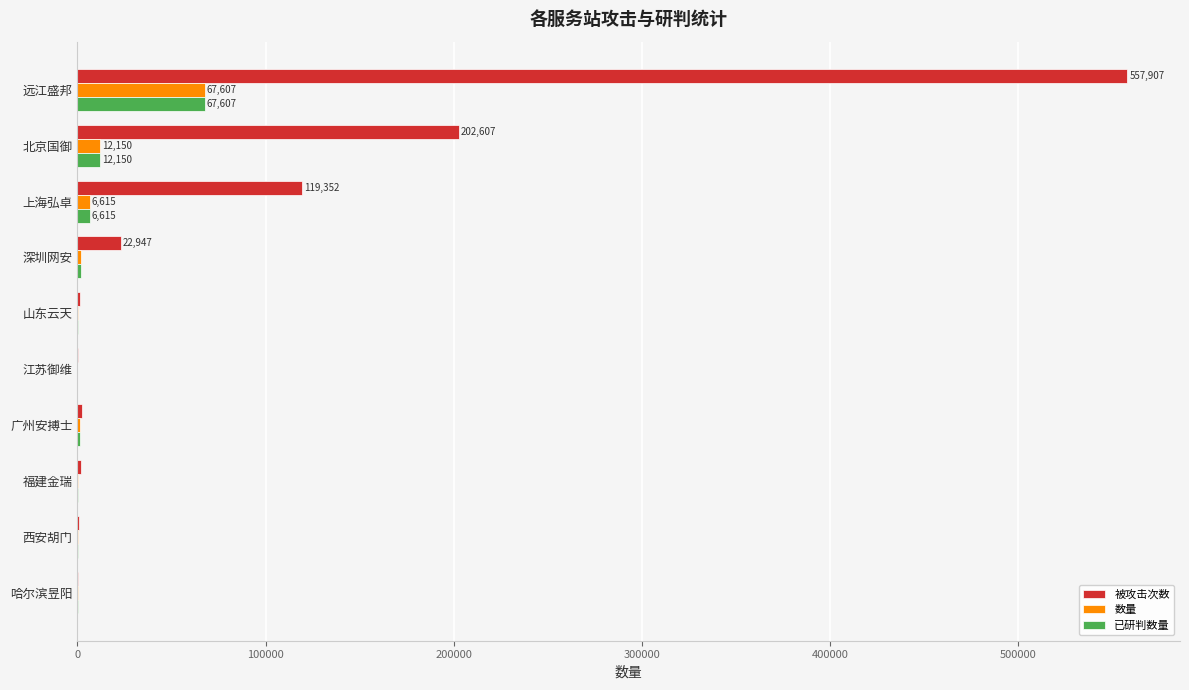

Which category has the highest value in the 被攻击次数 series?

远江盛邦